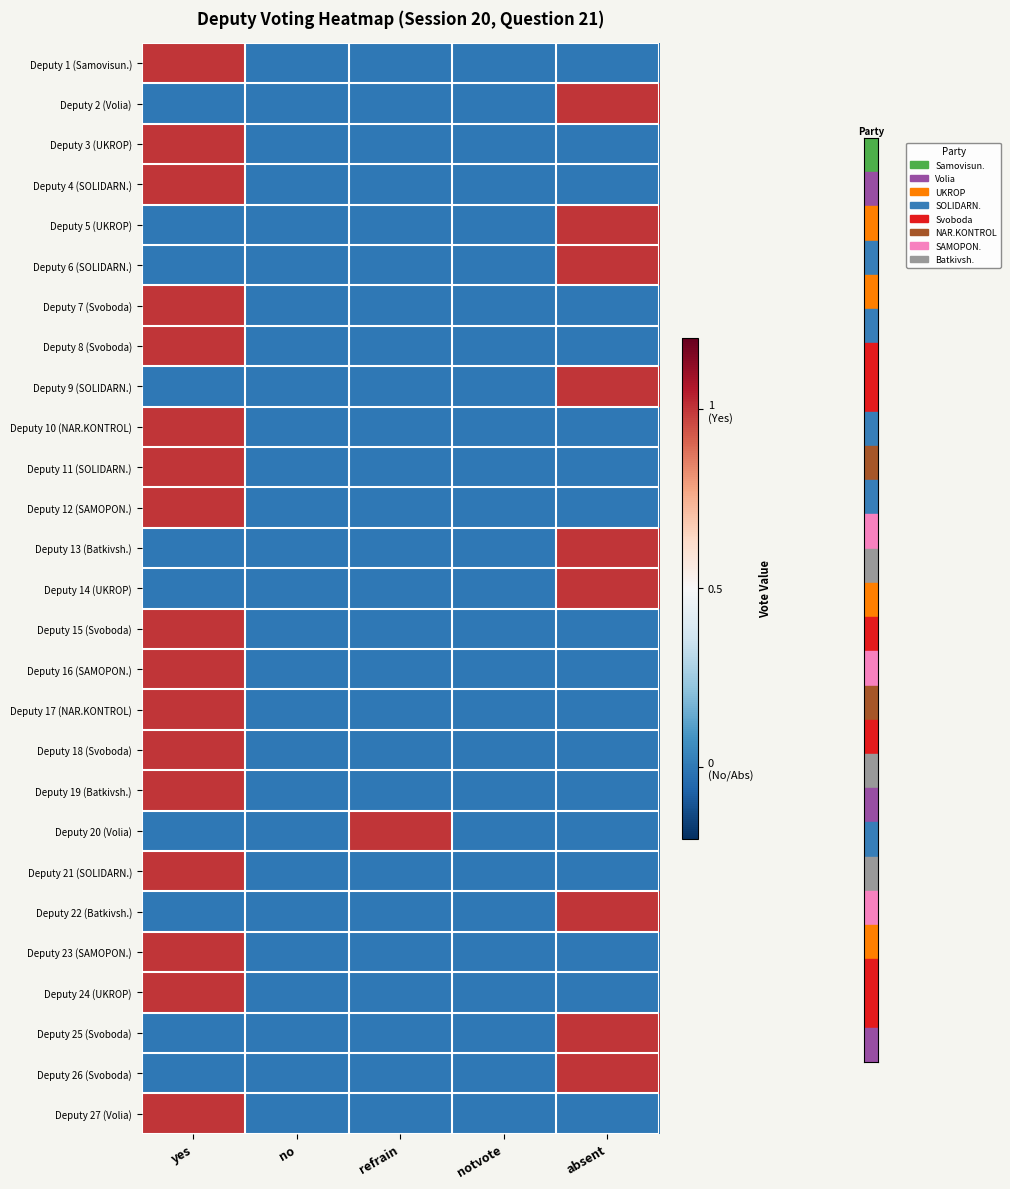

What is the maximum value shown in the chart?

1